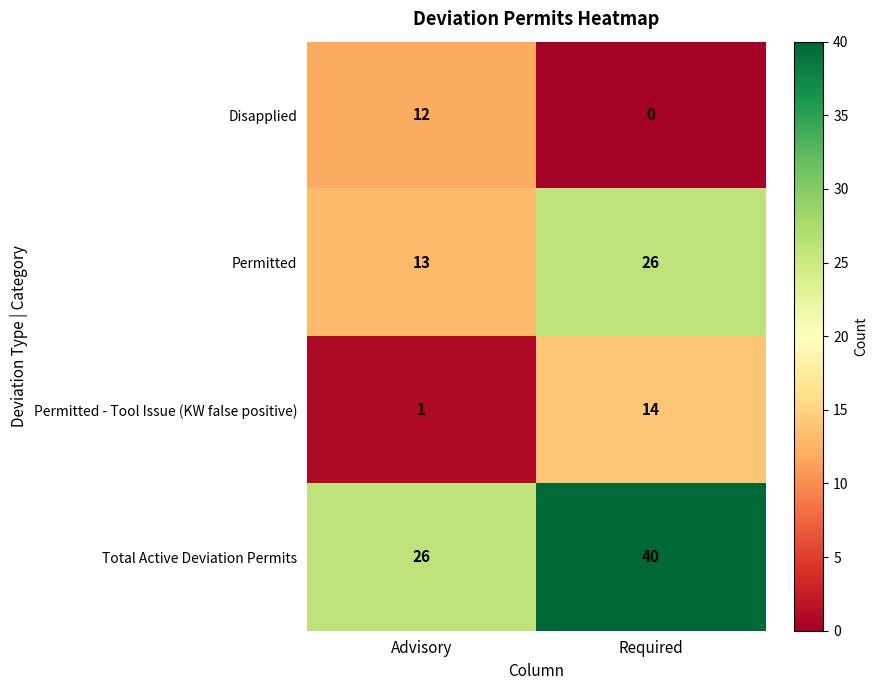

What is the total value across all series at Required?

80